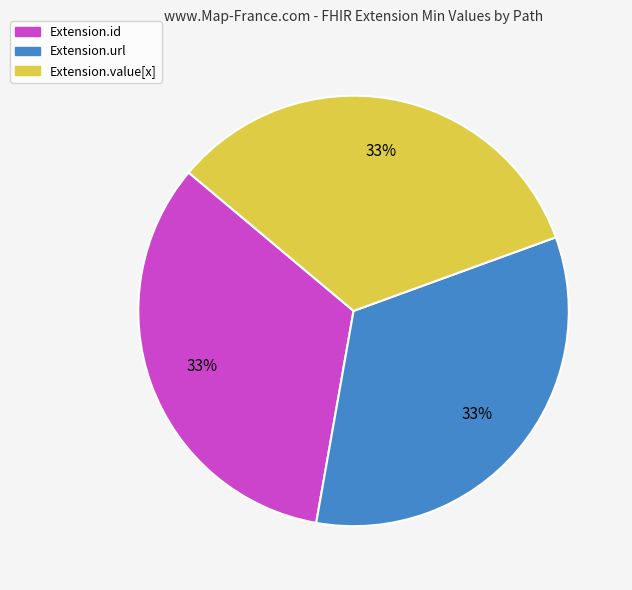

Count the number of slices in the pie.

3